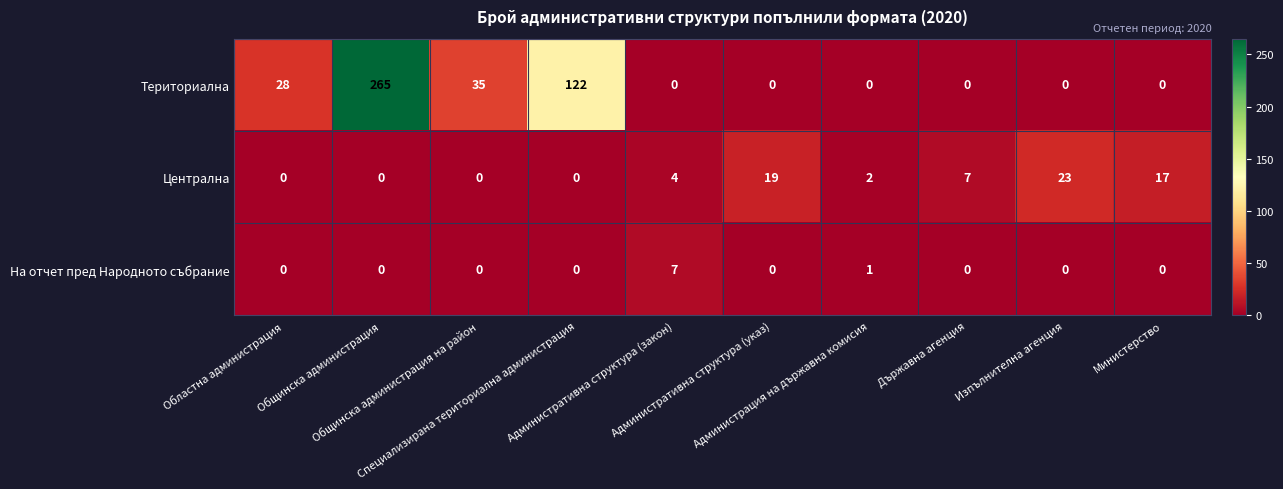

What is the difference between the second highest and minimum values in the Централна series?

19